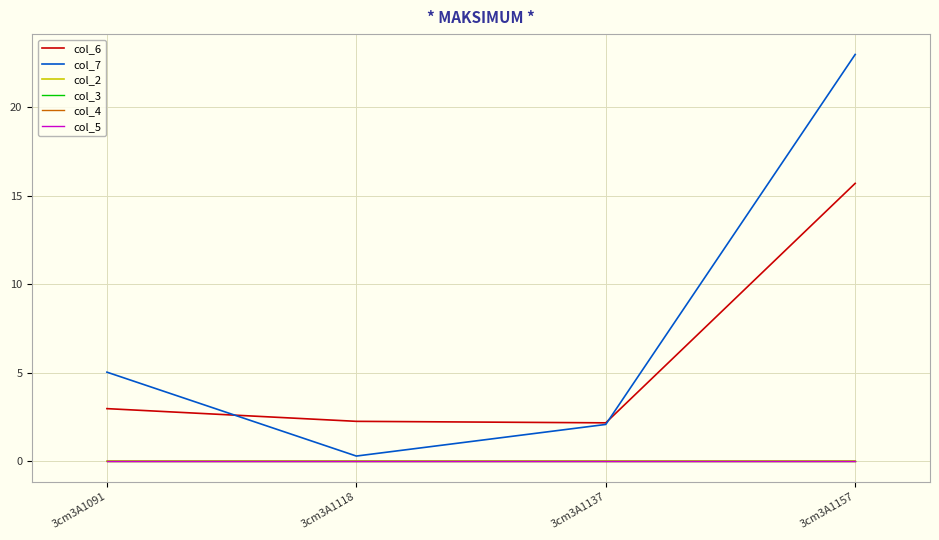

Does the chart have visible grid lines?

Yes